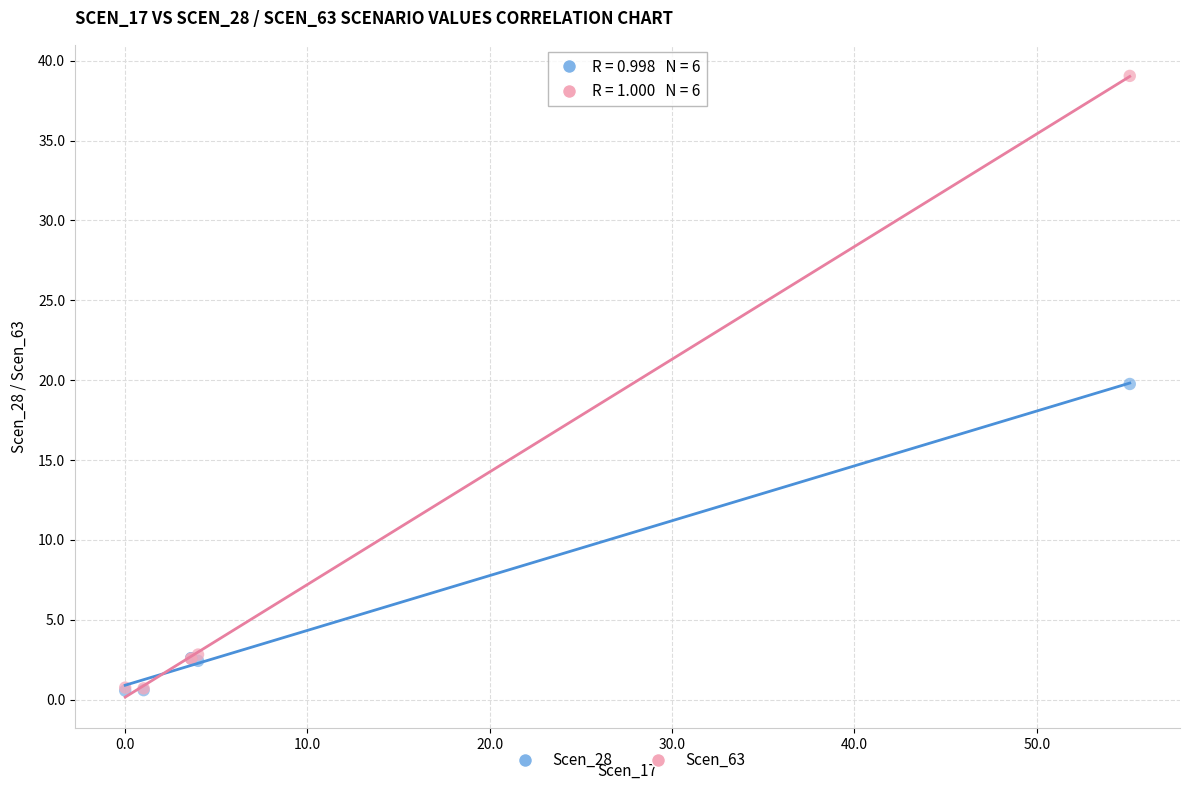

Which series contains the highest Y value?

Scen_63